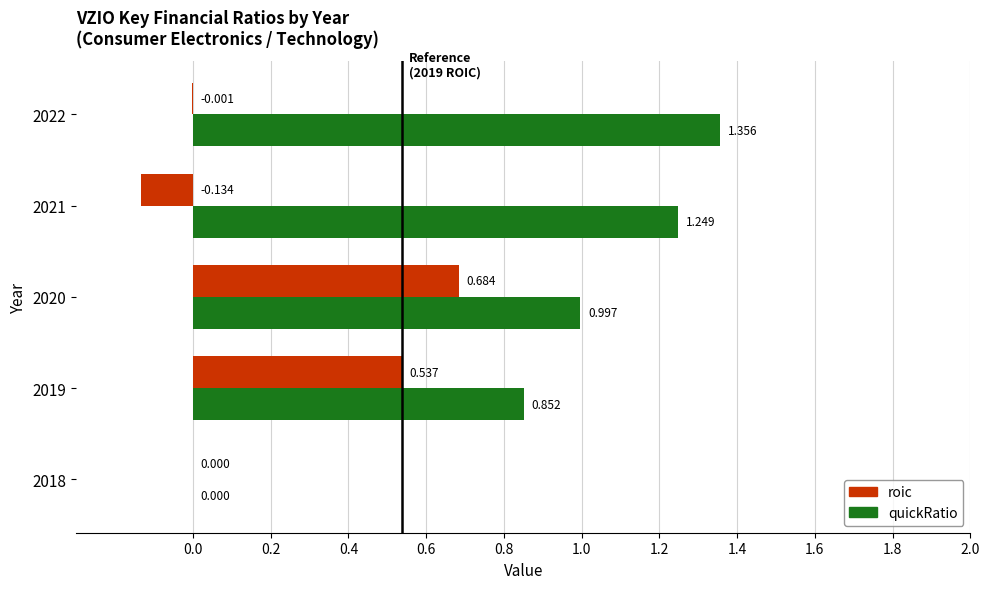

Which series has the largest total across all categories?

quickRatio